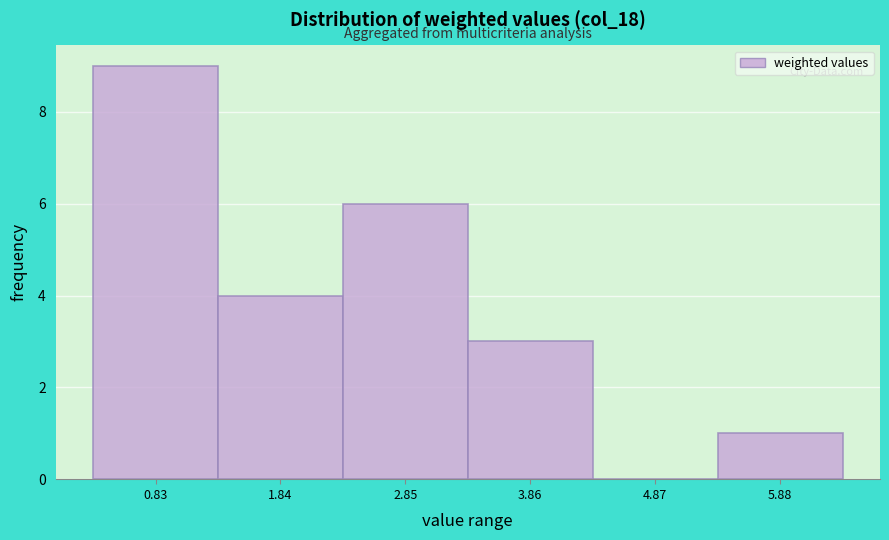

Reading left to right, transcribe this chart: for each bar, give the range it covers on the x-axis and its height. Neither the bar edges nor the heights are printed on the chart, so give them approximately, as read against the axes.

0.4 to 1.4: 9
1.4 to 2.4: 4
2.4 to 3.4: 6
3.4 to 4.4: 3
4.4 to 5.4: 0
5.4 to 6.4: 1